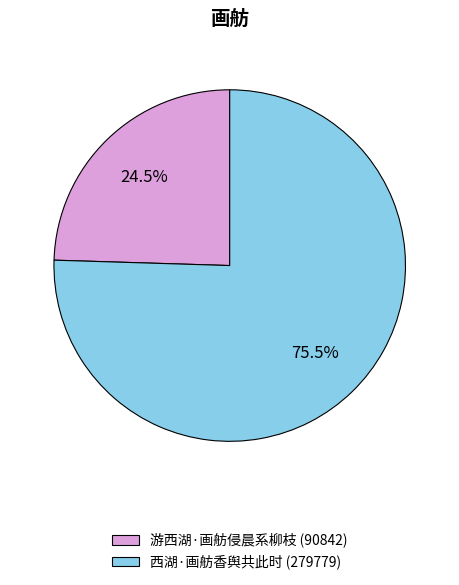

How many segments does this pie chart have?

2